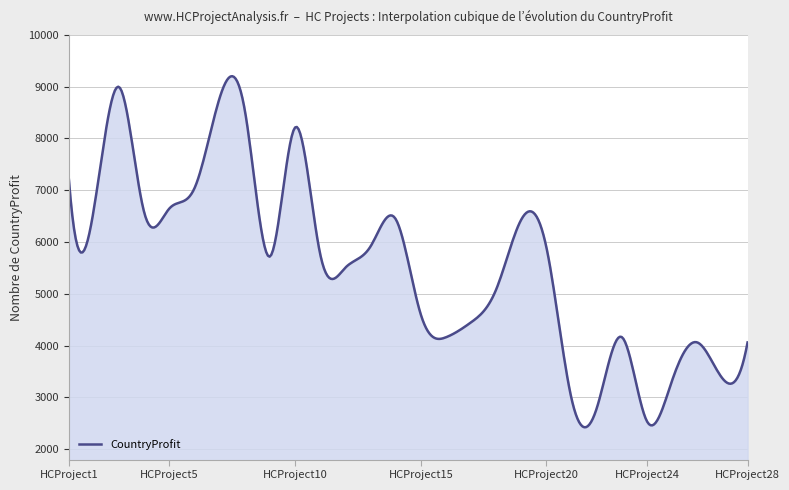

What is the difference between the maximum and minimum values?

6777.8